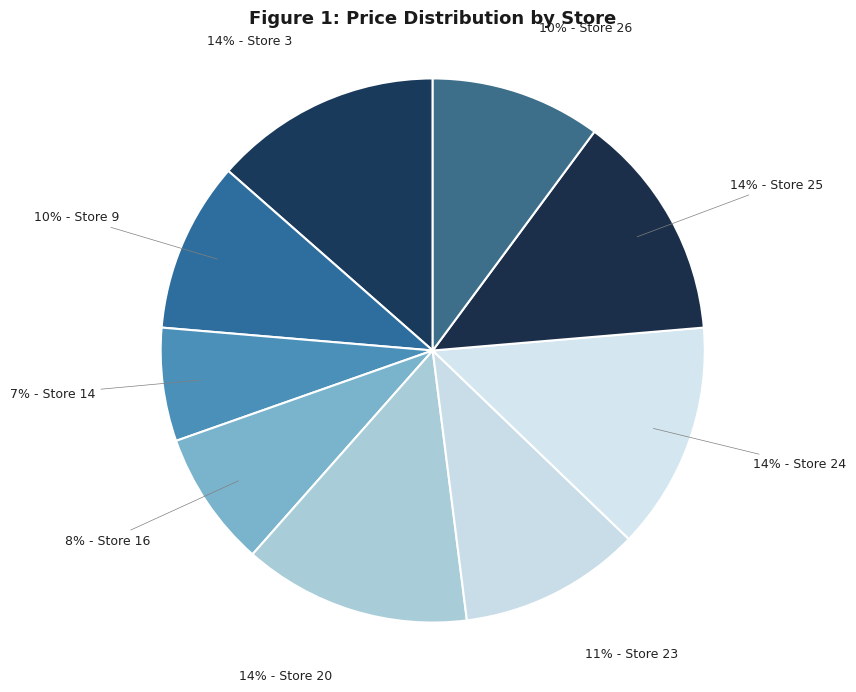

How many slices are in this pie chart?

9